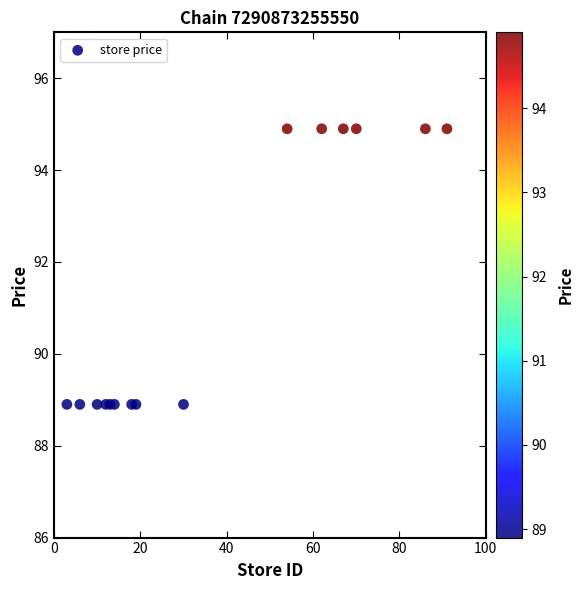

What is the range of Y values (max minus min)?

6.0